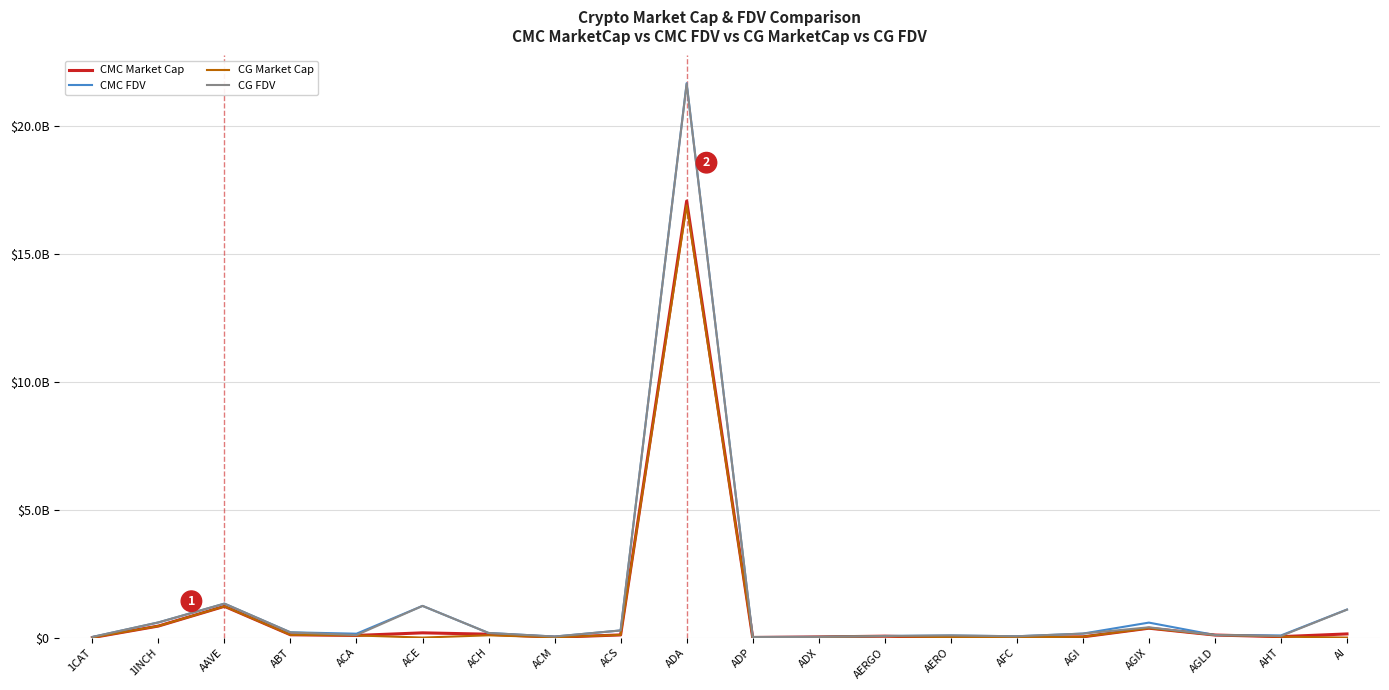

Which series has the widest spread of values?

CMC FDV